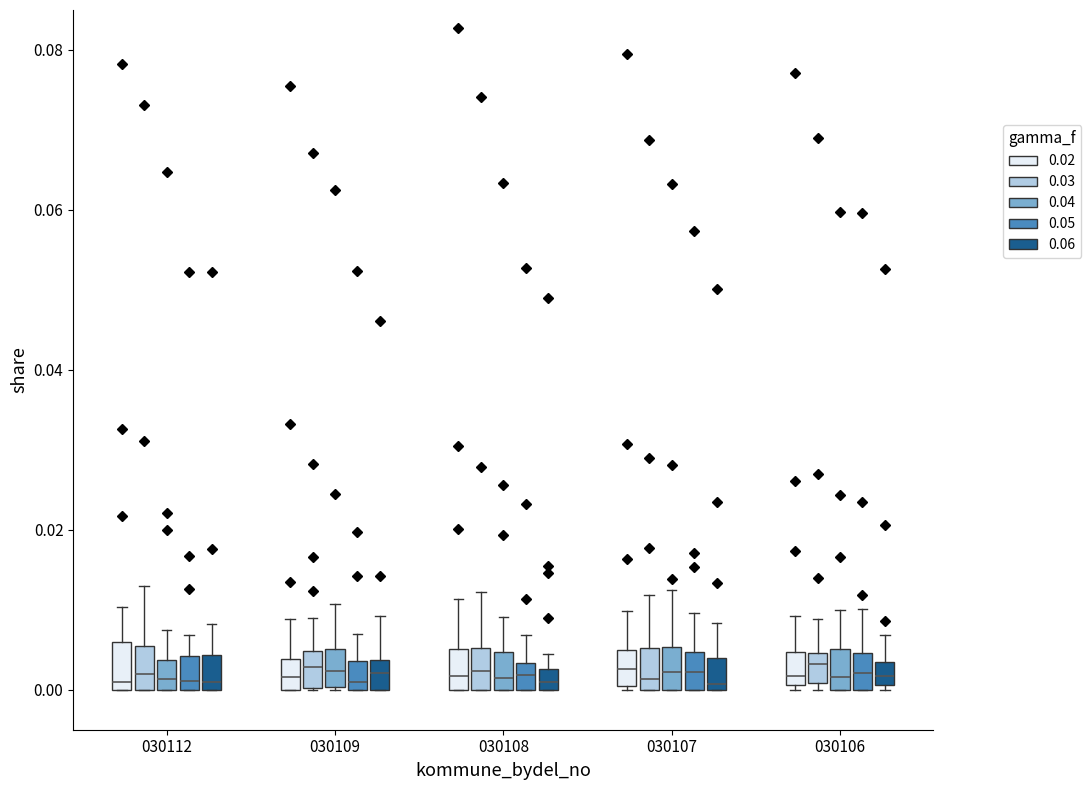

Where is the upper edge of the box for 030106 (0.04) on the y-axis? The values are not printed on the chart, so give them approximately, as read against the axis.

0.006